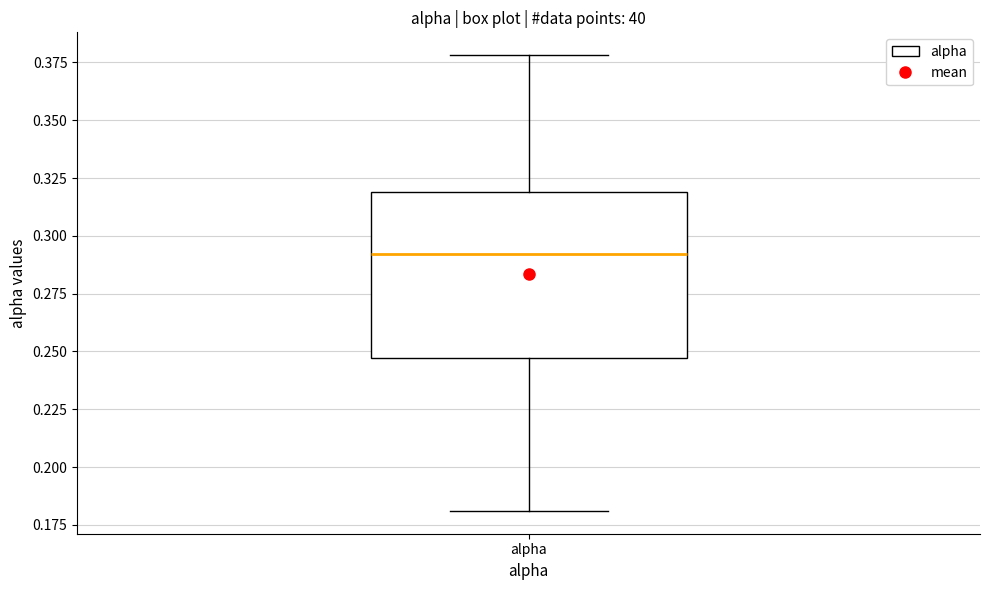

Transcribe this box plot: give where the median line is, the range the box spans, and where the two whiskers end, as read against the y-axis. The values are not printed on the chart, so give them approximately, as read against the axis.

median 0.290, box 0.245 to 0.320, whiskers 0.180 to 0.380